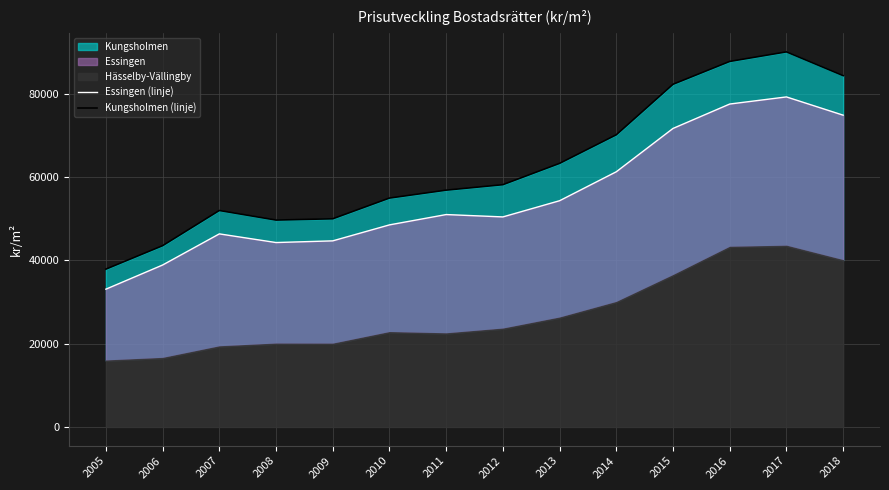

True or false: Essingen (linje) and Kungsholmen (linje) intersect in this chart.

False